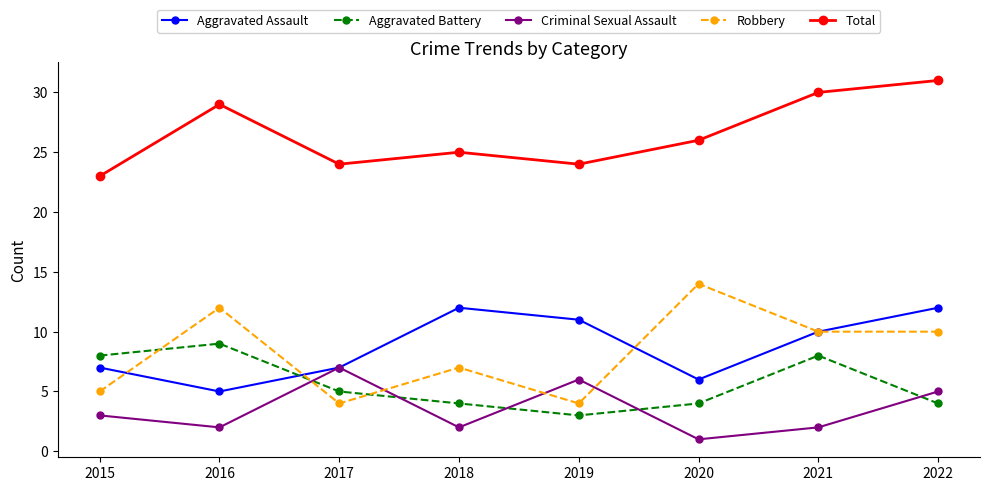

What is the value of the Aggravated Battery point at the 7th from the left?

8